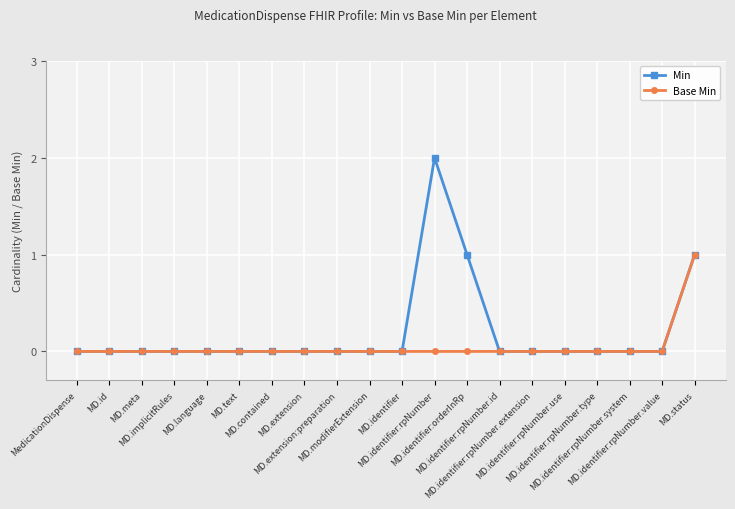

Reading left to right, transcribe all the data shown in this chart.

Min: 0	0	0	0	0	0	0	0	0	0	0	2	1	0	0	0	0	0	0	1
Base Min: 0	0	0	0	0	0	0	0	0	0	0	0	0	0	0	0	0	0	0	1